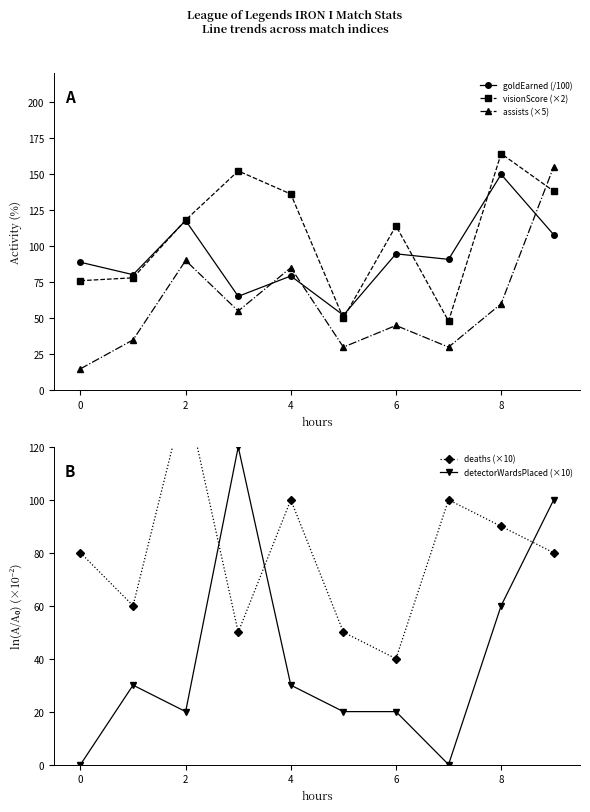

What is the highest value of the goldEarned (/100) series?

149.6